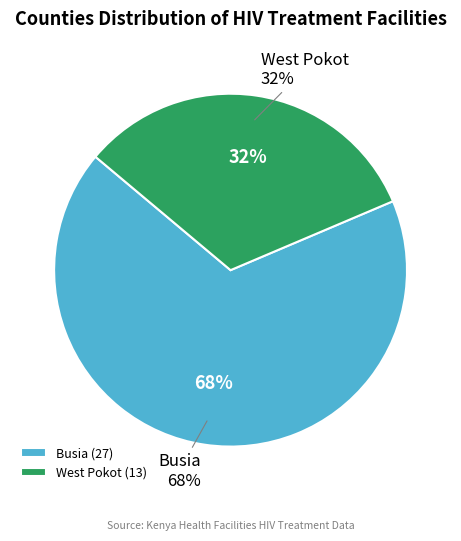

Between West Pokot and West Pokot, which is larger?

West Pokot